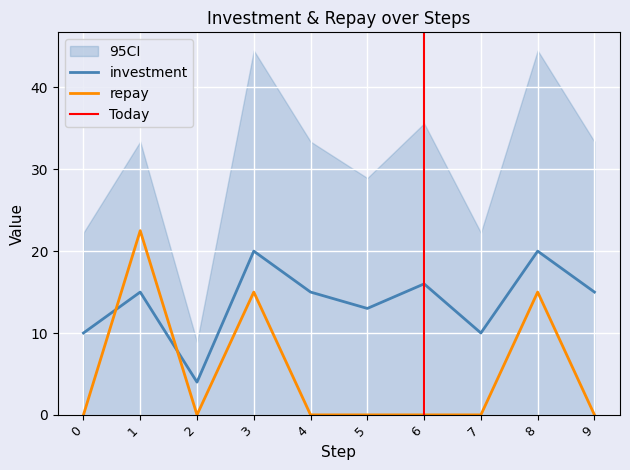

What is the greatest value displayed?

22.5